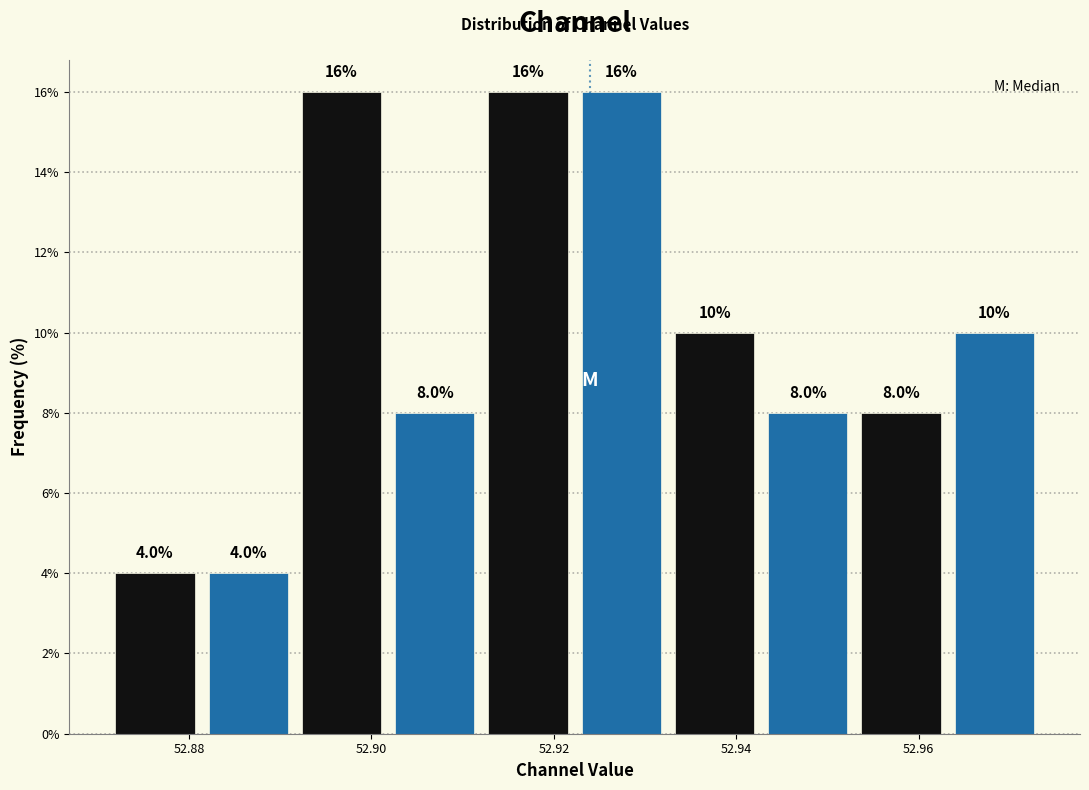

Reading left to right, list every bar in this chart as the range it spans on the x-axis followed by its height. The bar edges are not printed on the chart, so give them approximately, as read against the axis.

52.872 to 52.882: 4.0
52.882 to 52.892: 4.0
52.892 to 52.902: 16.0
52.902 to 52.912: 8.0
52.912 to 52.922: 16.0
52.922 to 52.932: 16.0
52.932 to 52.942: 10.0
52.942 to 52.952: 8.0
52.952 to 52.964: 8.0
52.964 to 52.974: 10.0